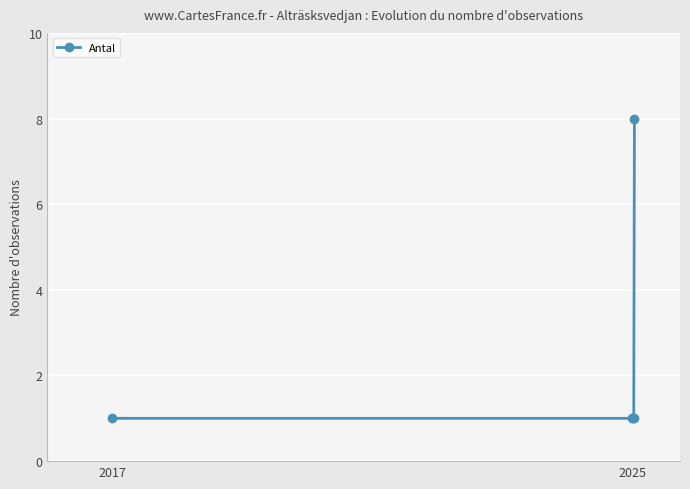

What is the maximum value shown in the chart?

8